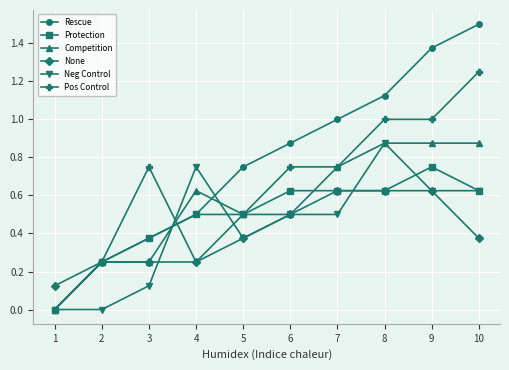

What is the value of the None point at the 6th from the left?

0.5